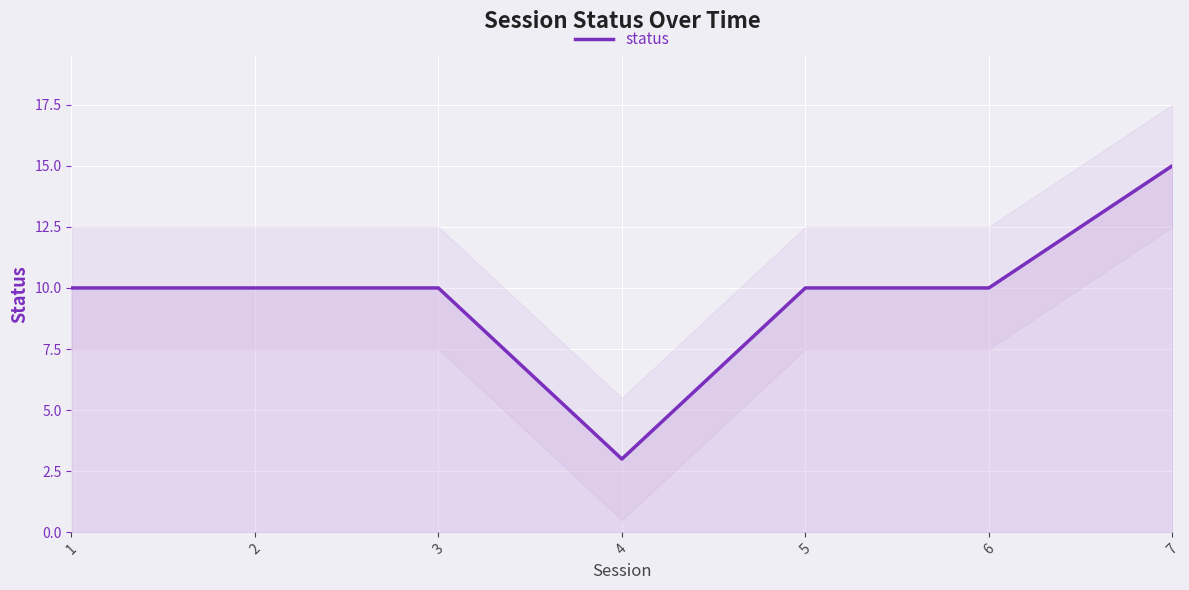

What is the ratio of the value at 6 to the value at 4?

3.3